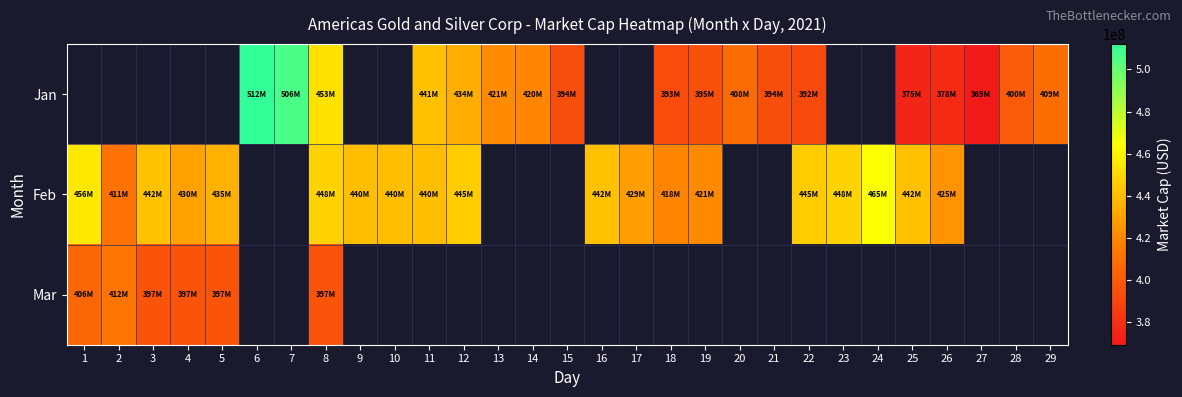

How many data points does each series have?

29